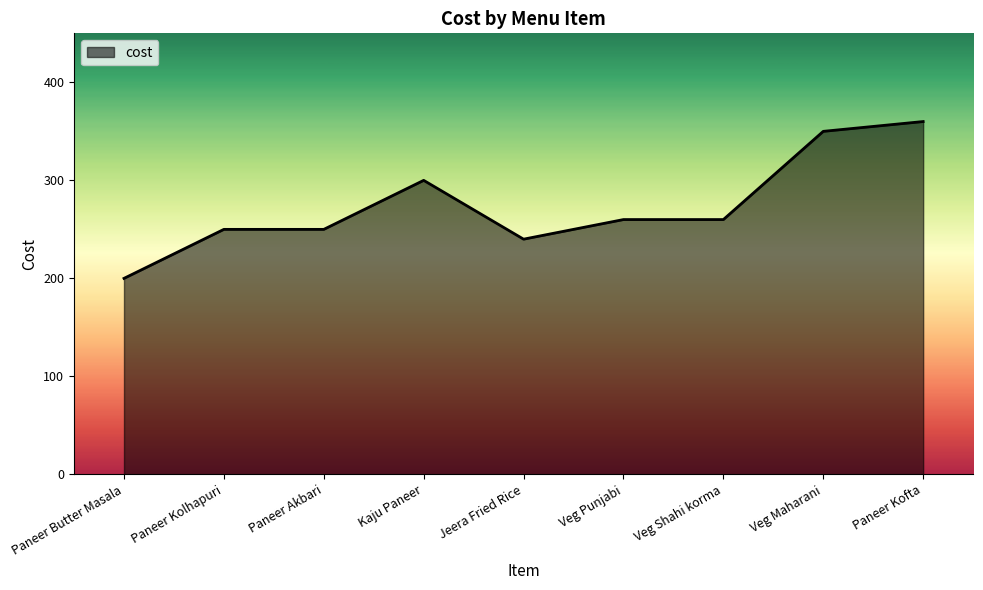

True or false: the data shows 64 at Paneer Kolhapuri.

False